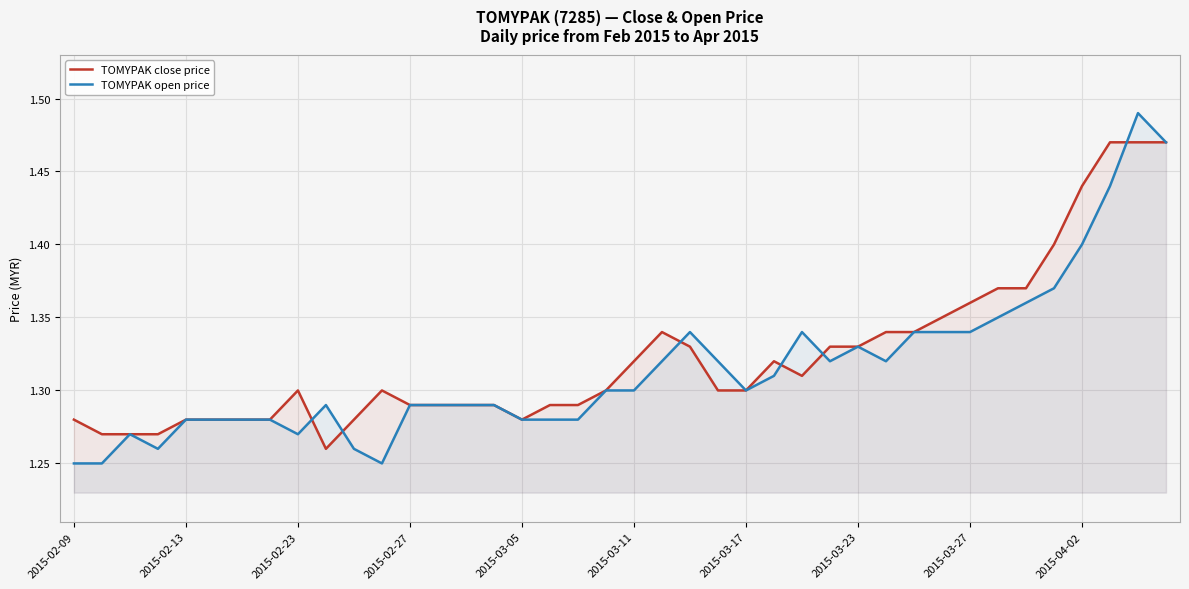

The TOMYPAK open price series shows 0.3 at 2015-03-27. True or false?

False